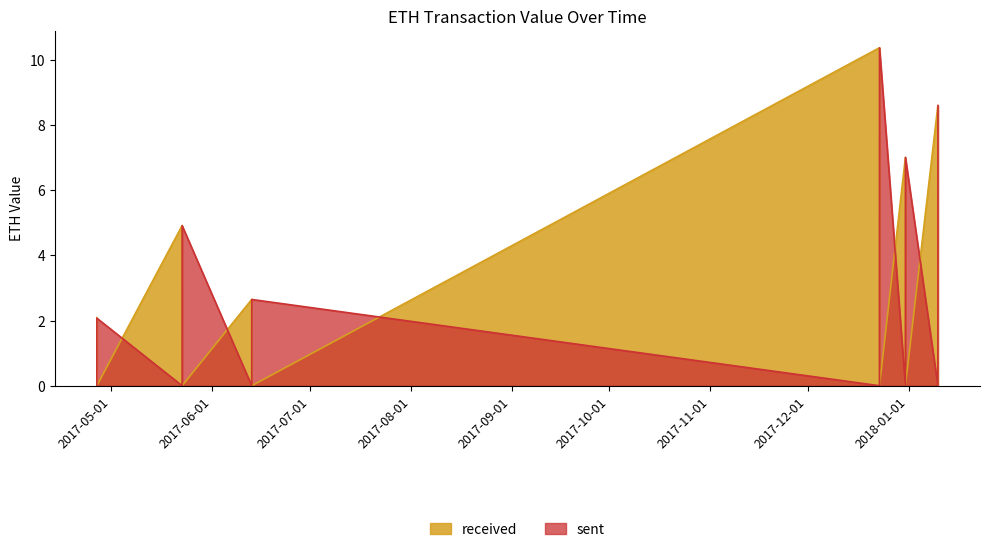

What is the difference between the maximum and minimum values in the sent series?

10.4